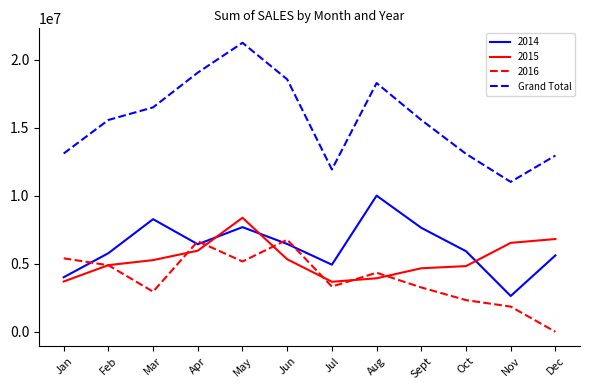

What is the smallest value displayed?

0